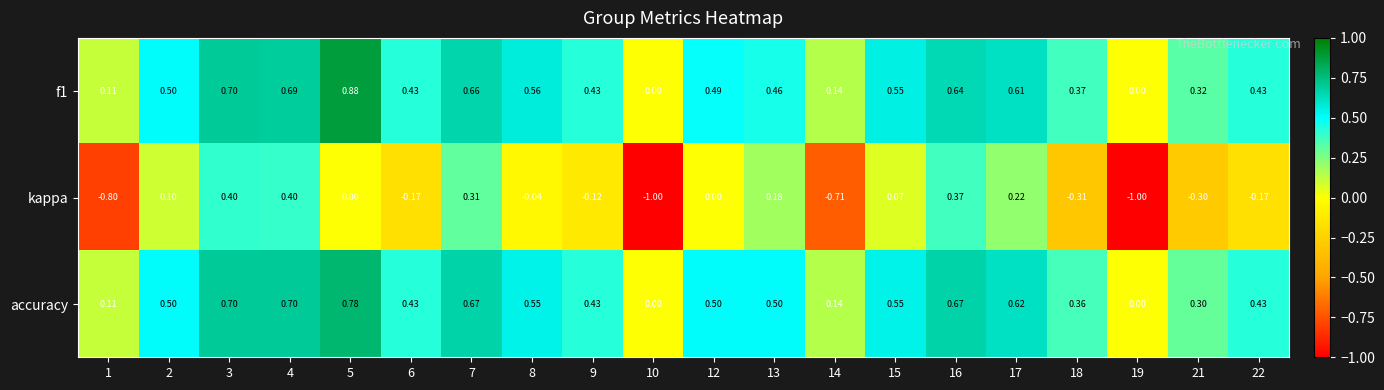

At which category is the sum across all series the highest?

3